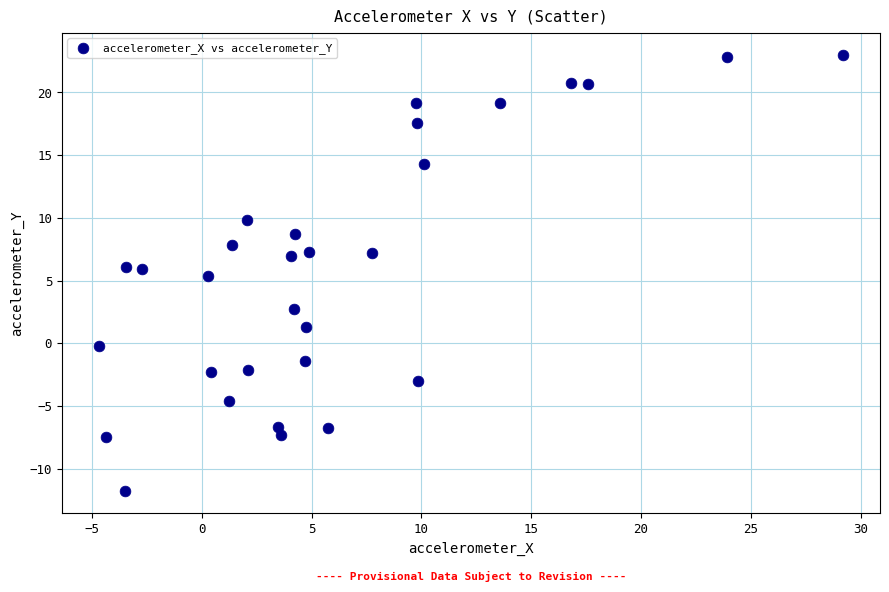

What Y value in the scatter plot is closest to 5?

5.4